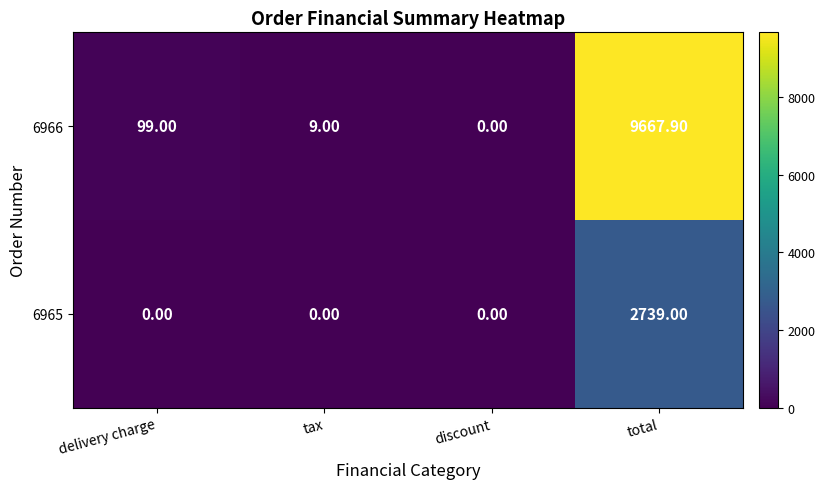

What is the difference between the second highest and minimum values in the 6966 series?

99.0